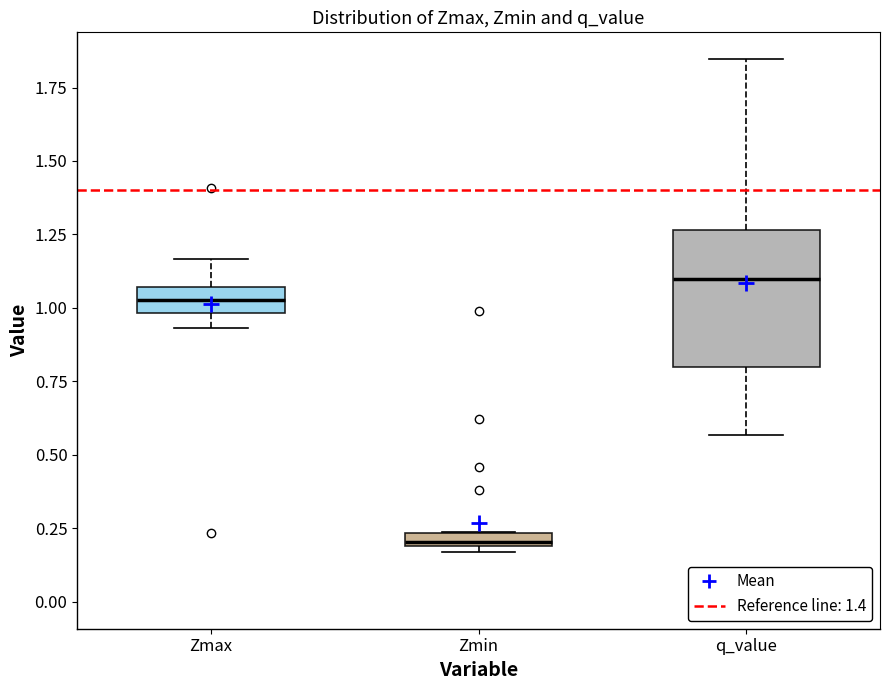

Comparing the boxes themselves (not the whiskers), which one is the tallest?

q_value